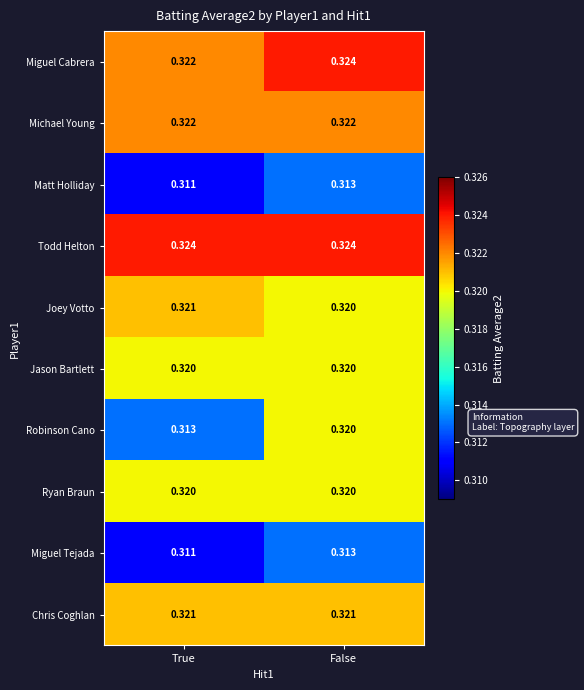

Count the number of data series in this chart.

10